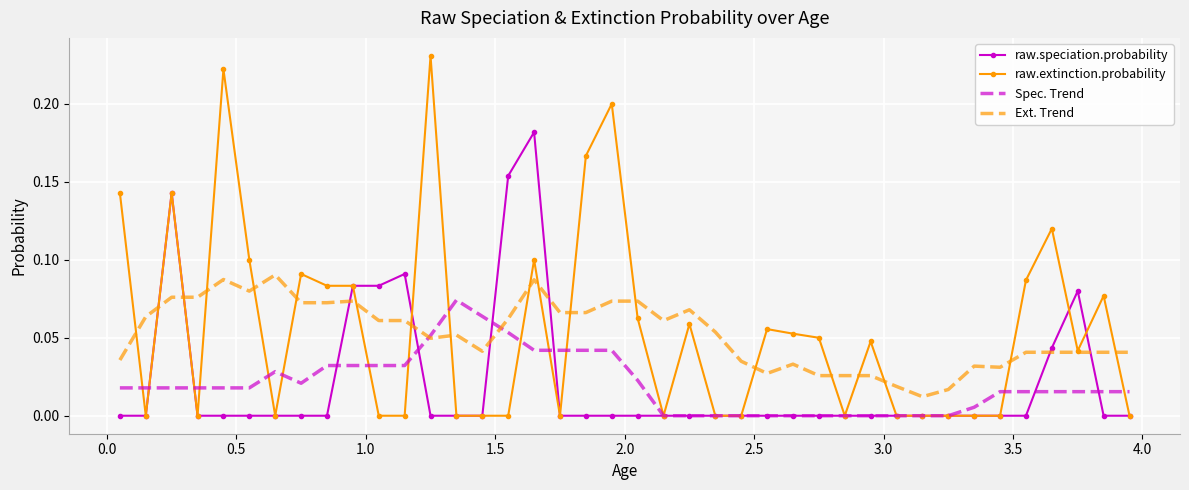

Which series has the widest spread of values?

raw.extinction.probability